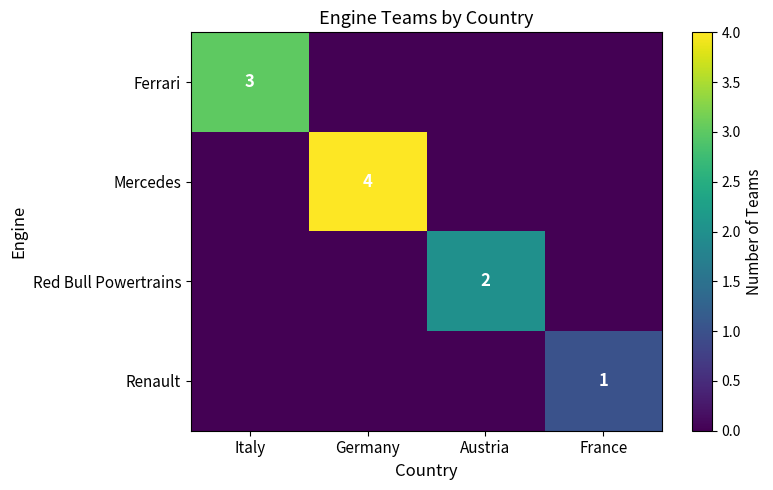

The value of Red Bull Powertrains at Austria is 1. True or false?

False